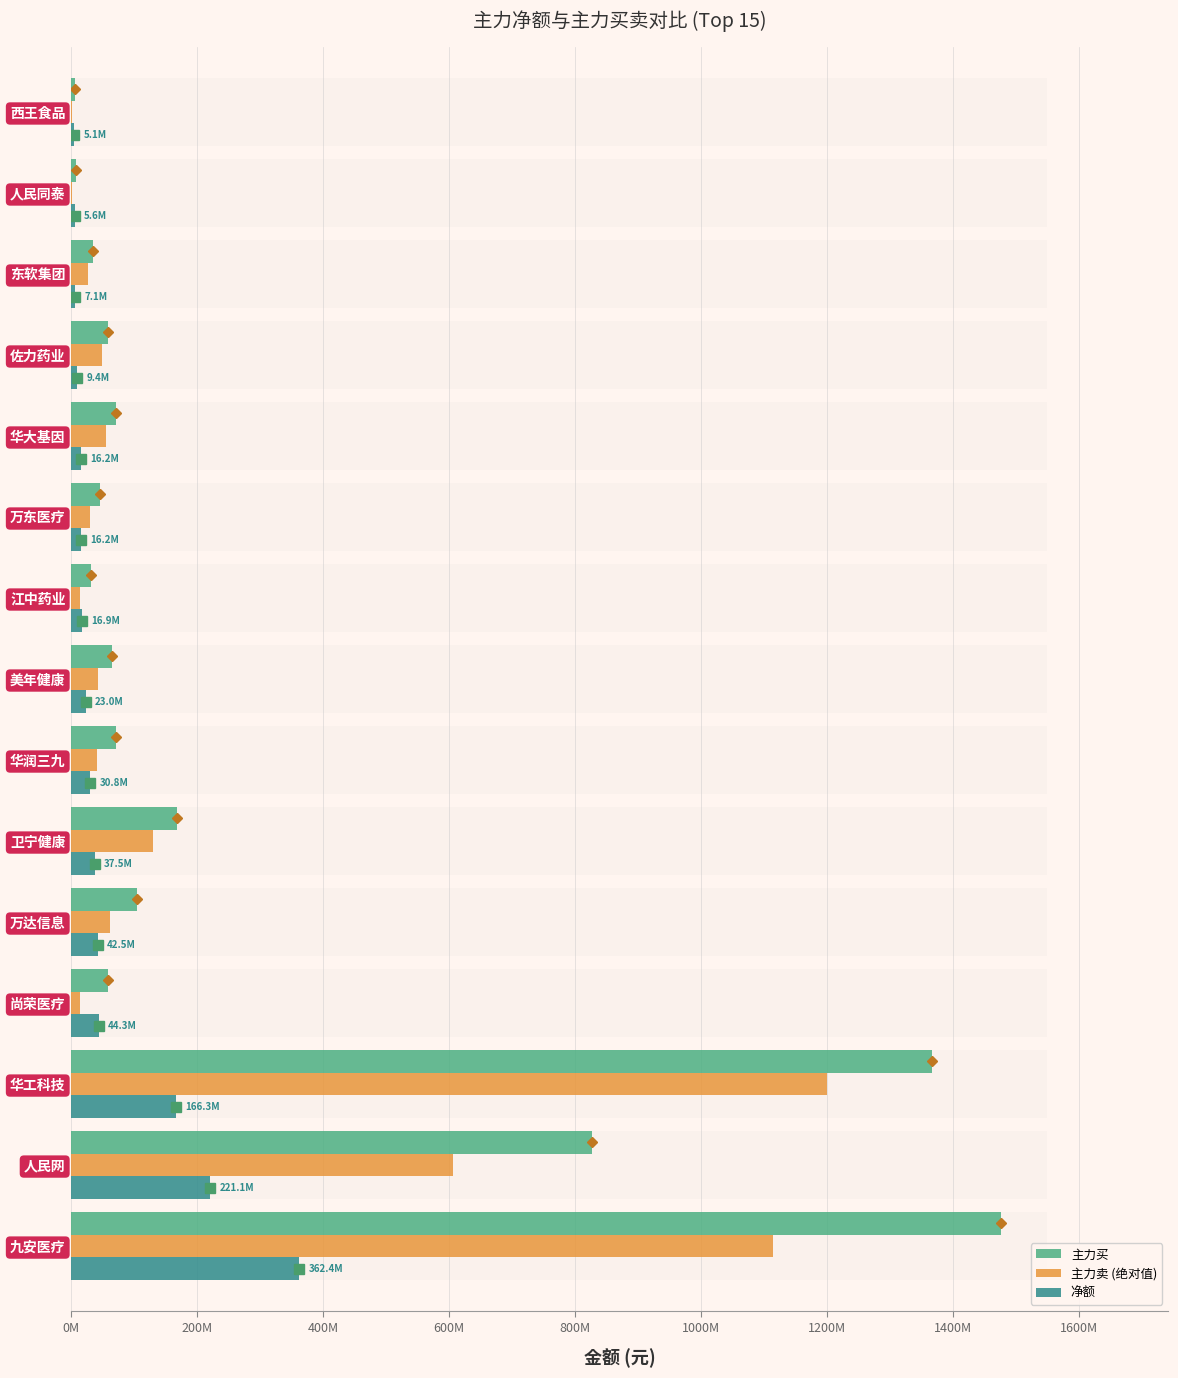

The 净额 series shows 10062698 at 华大基因. True or false?

False